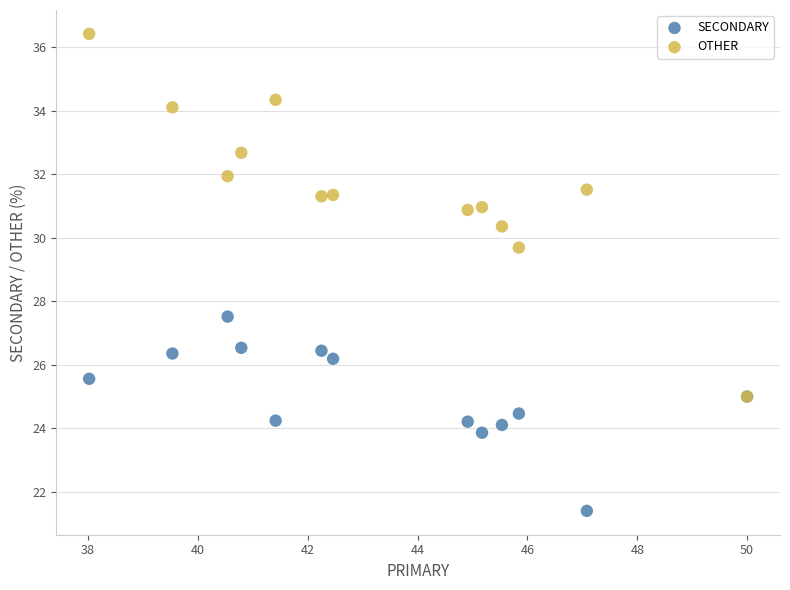

Which series has the largest Y range (max minus min)?

OTHER